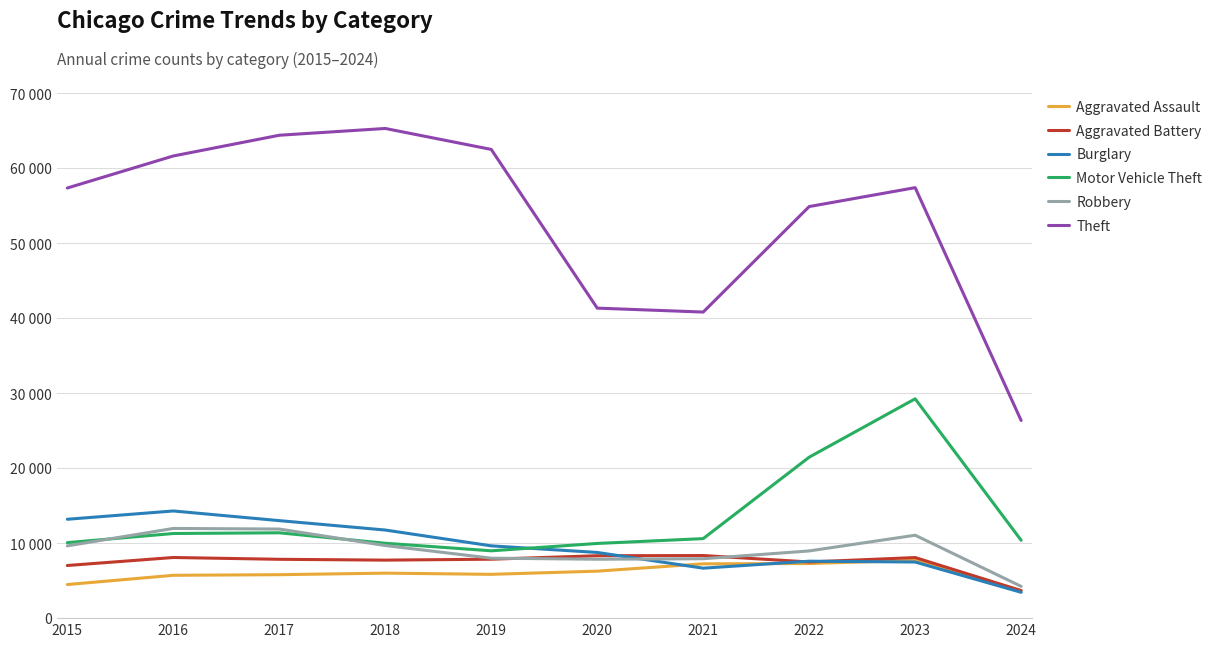

Reading right to left, transcribe all the data shown in this chart.

Aggravated Assault: 2024=3656	2023=7708	2022=7280	2021=7242	2020=6264	2019=5841	2018=6001	2017=5793	2016=5712	2015=4480
Aggravated Battery: 2024=3676	2023=8079	2022=7488	2021=8347	2020=8320	2019=7858	2018=7735	2017=7845	2016=8086	2015=7019
Burglary: 2024=3445	2023=7482	2022=7593	2021=6662	2020=8758	2019=9638	2018=11747	2017=13001	2016=14289	2015=13184
Motor Vehicle Theft: 2024=10380	2023=29243	2022=21461	2021=10603	2020=9959	2019=8977	2018=9985	2017=11380	2016=11285	2015=10068
Robbery: 2024=4238	2023=11055	2022=8962	2021=7920	2020=7855	2019=7995	2018=9681	2017=11880	2016=11960	2015=9638
Theft: 2024=26352	2023=57398	2022=54877	2021=40810	2020=41335	2019=62495	2018=65289	2017=64386	2016=61623	2015=57351